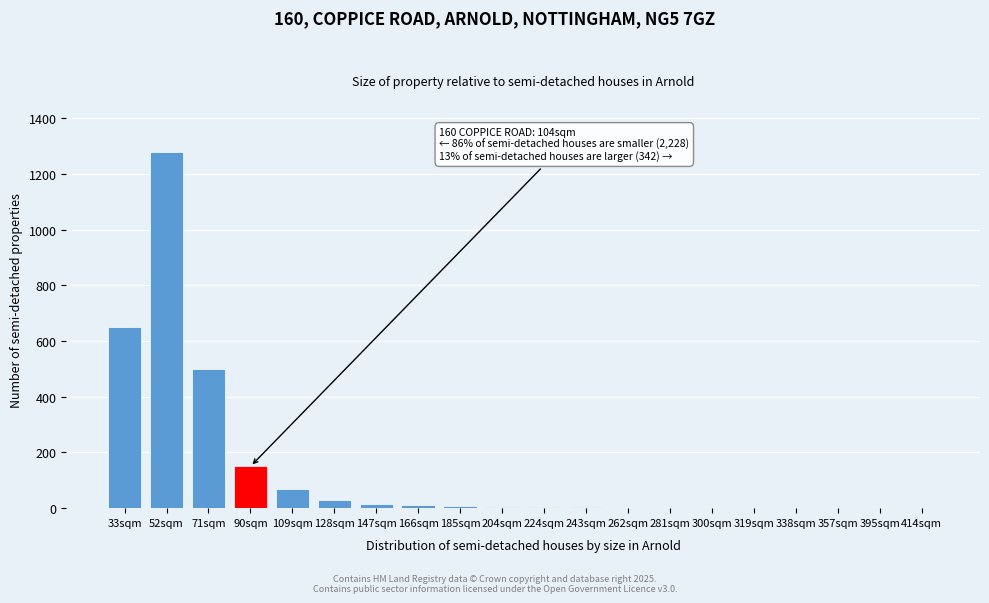

The value at 33sqm is 410. True or false?

False